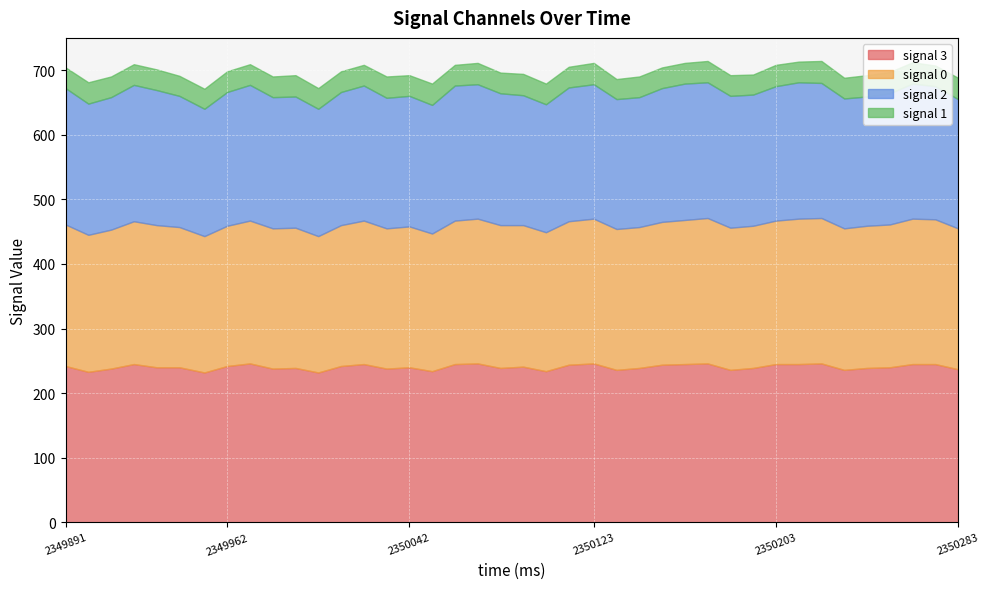

Reading left to right, transcribe all the data shown in this chart.

signal 0: 2349891.0=219	2349901.0=212	2349911.0=215	2349921.0=221	2349931.0=220	2349941.0=217	2349952.0=211	2349962.0=217	2349972.0=221	2349982.0=217	2349992.0=217	2350002.0=211	2350012.0=218	2350022.0=222	2350032.0=217	2350042.0=218	2350052.0=213	2350062.0=222	2350072.0=224	2350082.0=221	2350092.0=219	2350102.0=215	2350112.0=222	2350123.0=224	2350133.0=218	2350143.0=218	2350153.0=221	2350163.0=223	2350173.0=225	2350183.0=220	2350193.0=220	2350203.0=222	2350213.0=225	2350223.0=225	2350233.0=219	2350243.0=220	2350253.0=221	2350263.0=225	2350273.0=224	2350283.0=218
signal 1: 2349891.0=32	2349901.0=33	2349911.0=32	2349921.0=32	2349931.0=32	2349941.0=31	2349952.0=31	2349962.0=32	2349972.0=32	2349982.0=32	2349992.0=33	2350002.0=32	2350012.0=32	2350022.0=32	2350032.0=33	2350042.0=32	2350052.0=33	2350062.0=32	2350072.0=33	2350082.0=32	2350092.0=33	2350102.0=32	2350112.0=32	2350123.0=33	2350133.0=31	2350143.0=32	2350153.0=32	2350163.0=32	2350173.0=33	2350183.0=32	2350193.0=31	2350203.0=33	2350213.0=32	2350223.0=34	2350233.0=32	2350243.0=33	2350253.0=33	2350263.0=33	2350273.0=32	2350283.0=33
signal 2: 2349891.0=211	2349901.0=203	2349911.0=205	2349921.0=211	2349931.0=209	2349941.0=203	2349952.0=197	2349962.0=207	2349972.0=210	2349982.0=203	2349992.0=203	2350002.0=197	2350012.0=206	2350022.0=209	2350032.0=202	2350042.0=202	2350052.0=199	2350062.0=209	2350072.0=208	2350082.0=204	2350092.0=201	2350102.0=198	2350112.0=207	2350123.0=208	2350133.0=201	2350143.0=201	2350153.0=207	2350163.0=211	2350173.0=210	2350183.0=204	2350193.0=203	2350203.0=208	2350213.0=211	2350223.0=209	2350233.0=201	2350243.0=200	2350253.0=203	2350263.0=209	2350273.0=206	2350283.0=200
signal 3: 2349891.0=242	2349901.0=233	2349911.0=238	2349921.0=245	2349931.0=240	2349941.0=240	2349952.0=232	2349962.0=242	2349972.0=246	2349982.0=238	2349992.0=239	2350002.0=232	2350012.0=242	2350022.0=245	2350032.0=238	2350042.0=240	2350052.0=234	2350062.0=245	2350072.0=246	2350082.0=239	2350092.0=241	2350102.0=234	2350112.0=244	2350123.0=246	2350133.0=236	2350143.0=239	2350153.0=244	2350163.0=245	2350173.0=246	2350183.0=236	2350193.0=239	2350203.0=245	2350213.0=245	2350223.0=246	2350233.0=236	2350243.0=239	2350253.0=240	2350263.0=245	2350273.0=245	2350283.0=237